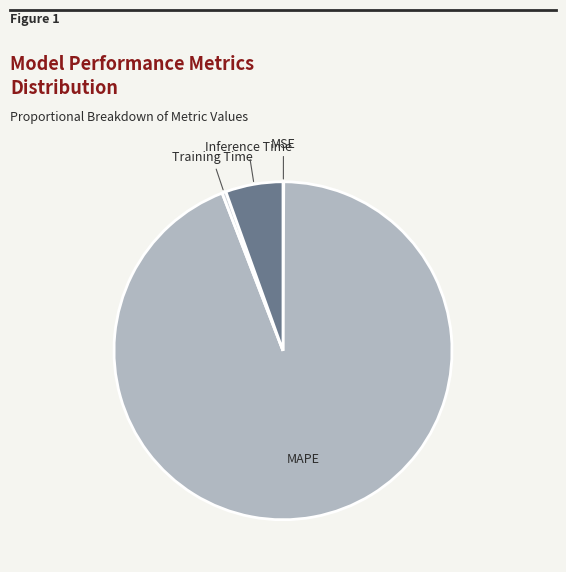

Is there any slice that represents more than half of the pie?

Yes